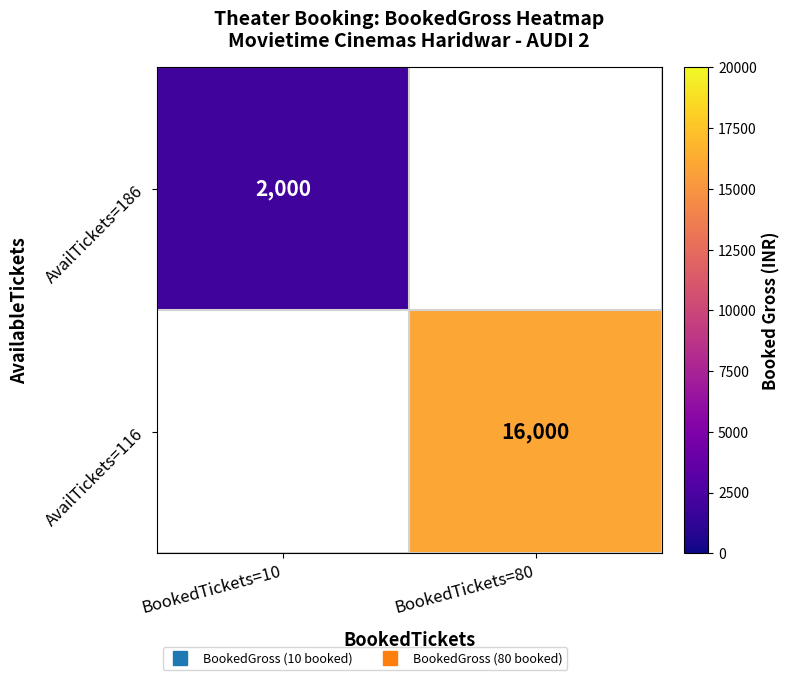

The AvailTickets=186 series shows 2859.7 at BookedTickets=10. True or false?

False